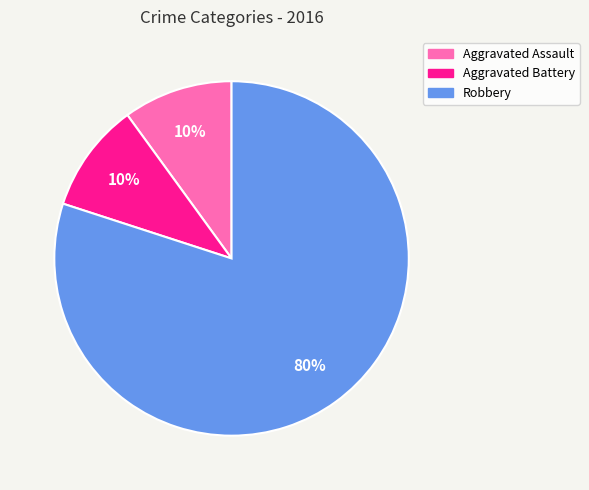

How many slices are in this pie chart?

3